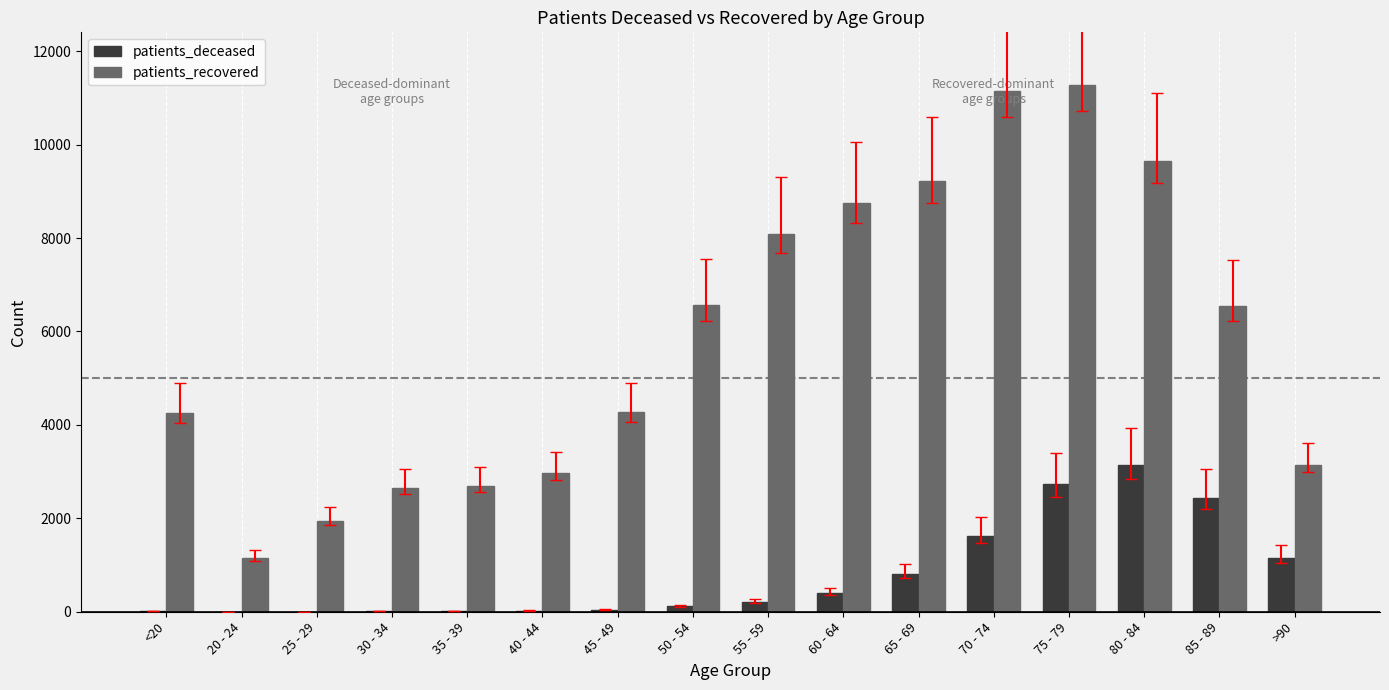

Which series has the largest total across all categories?

patients_recovered